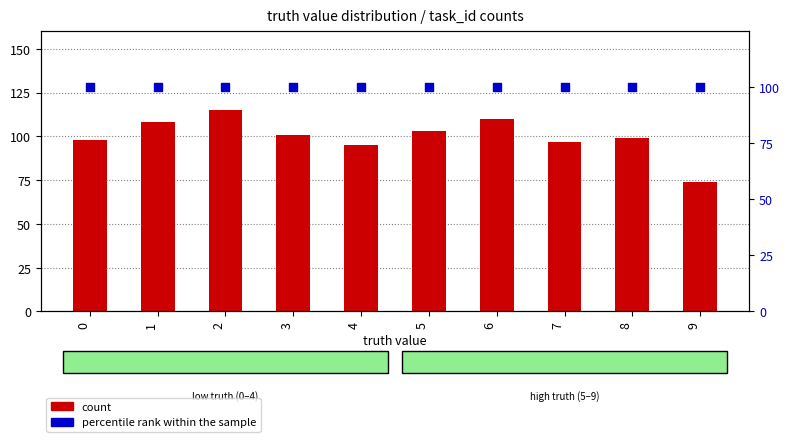

At which category is the sum across all series the highest?

2